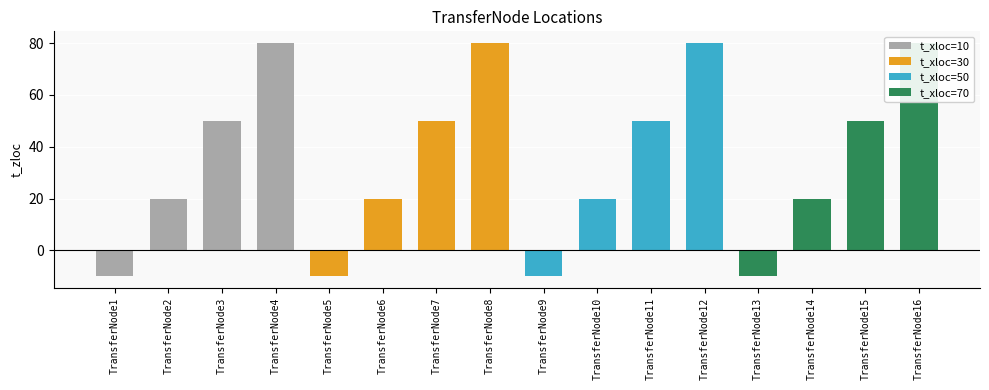

How many values are above zero?

12